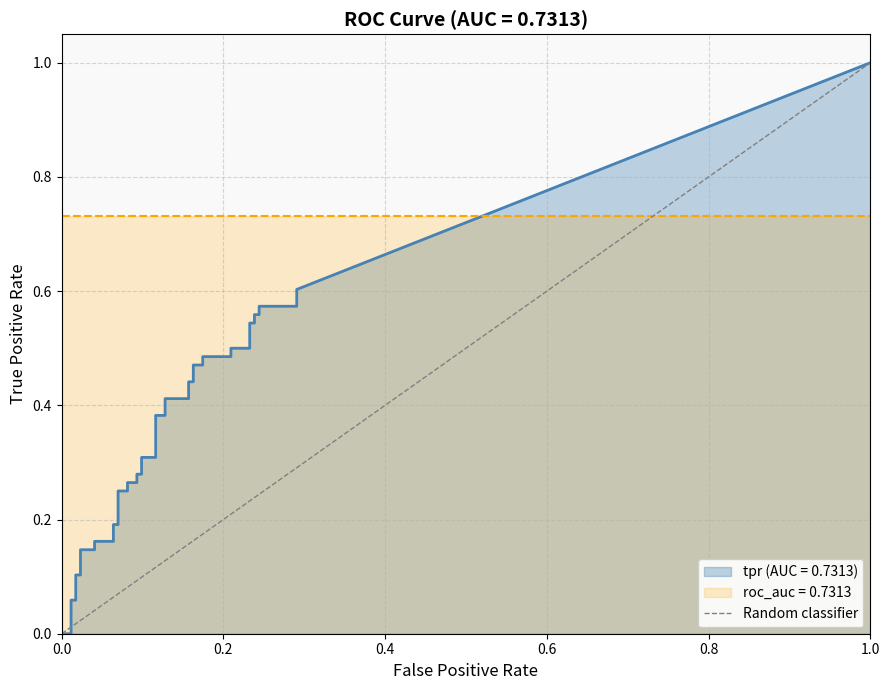

True or false: the data shows 0 at 0.0.

True